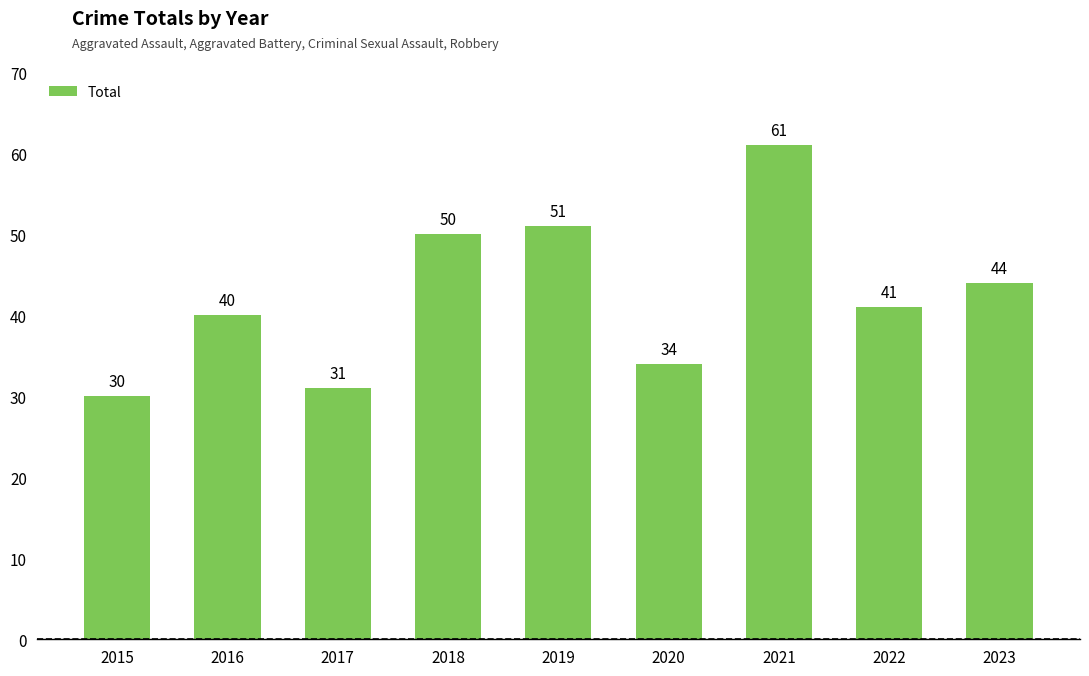

How many data points does each series have?

9